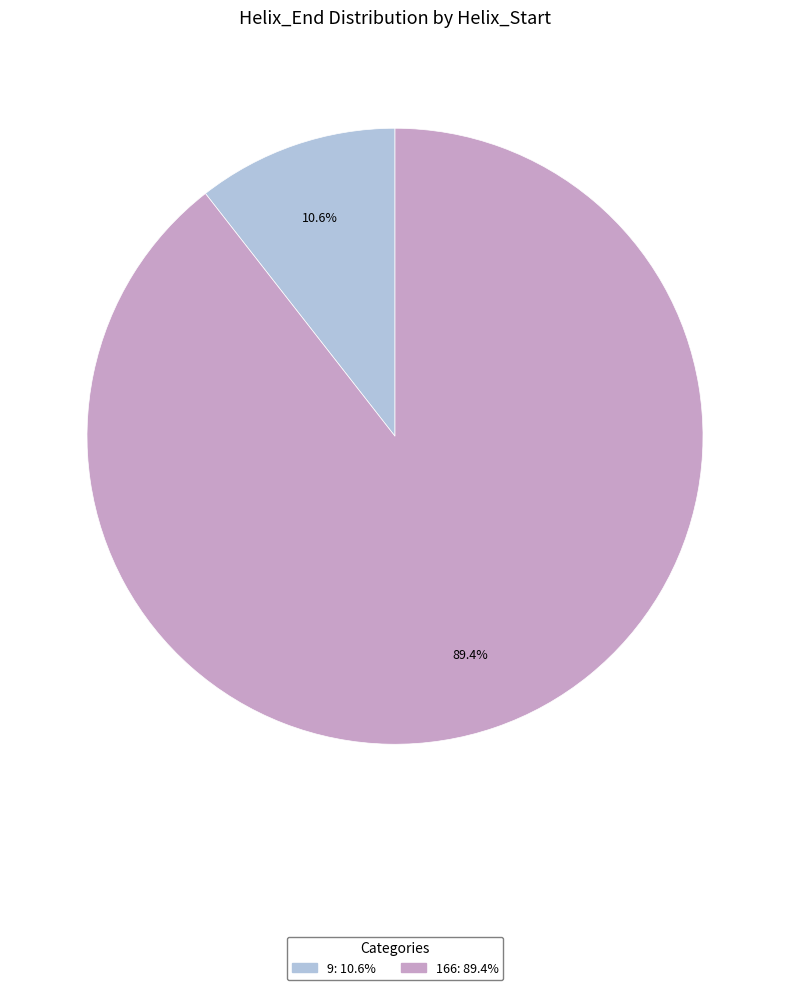

Rank the categories by value from highest to lowest.

166, 9